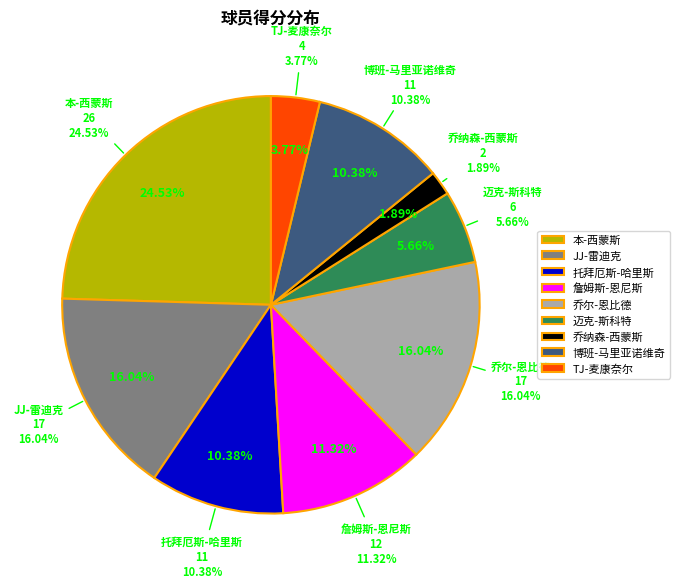

To the nearest percent, what is the difference between the largest and smallest slice percentages?

23%